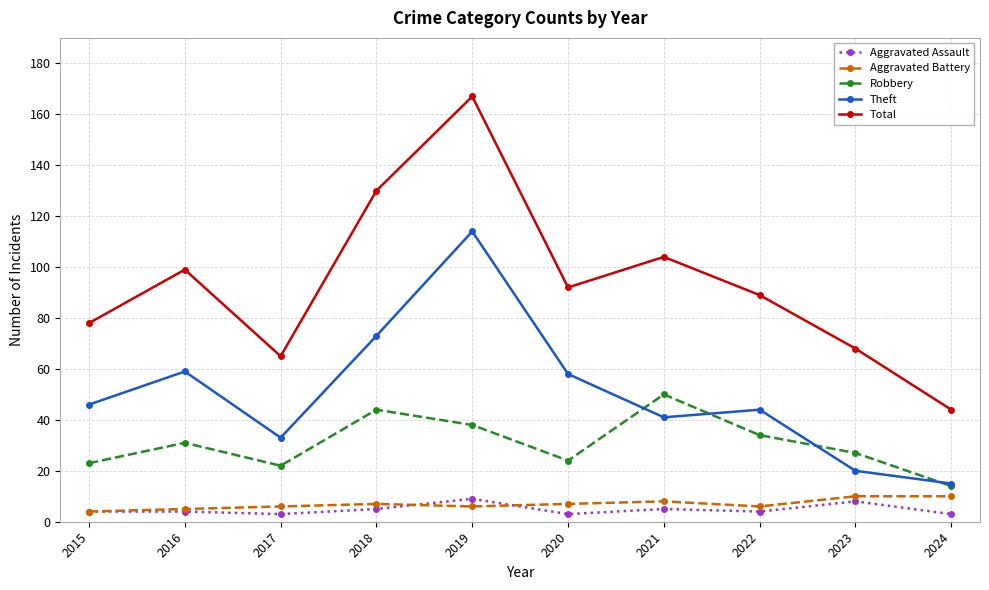

Where is the first local minimum for Total?

2017